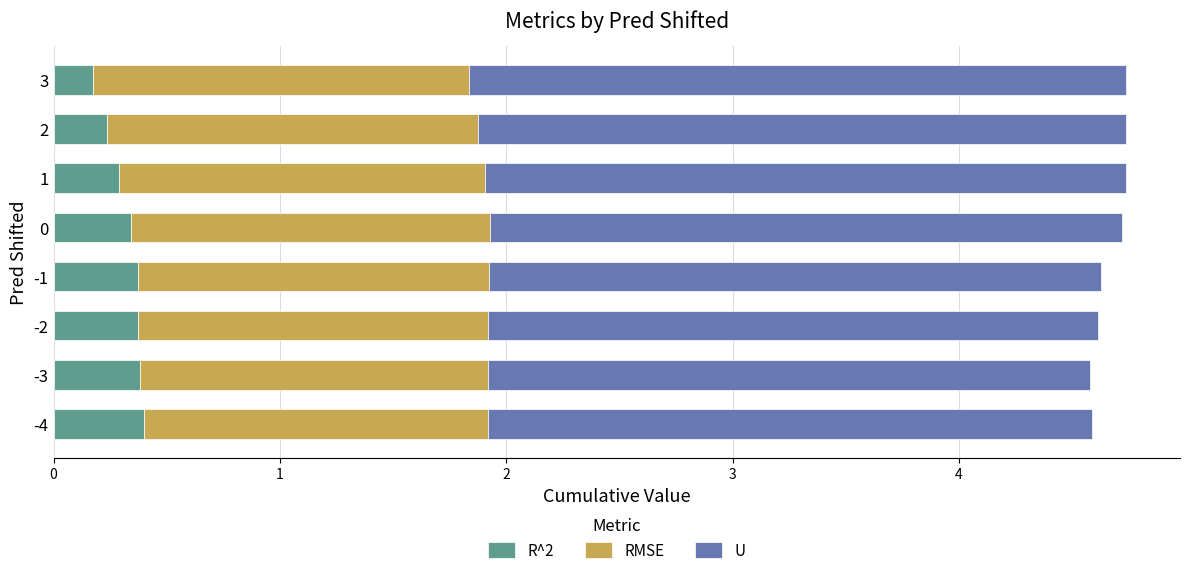

Is it true that R^2 equals 0.2 at 3?

True